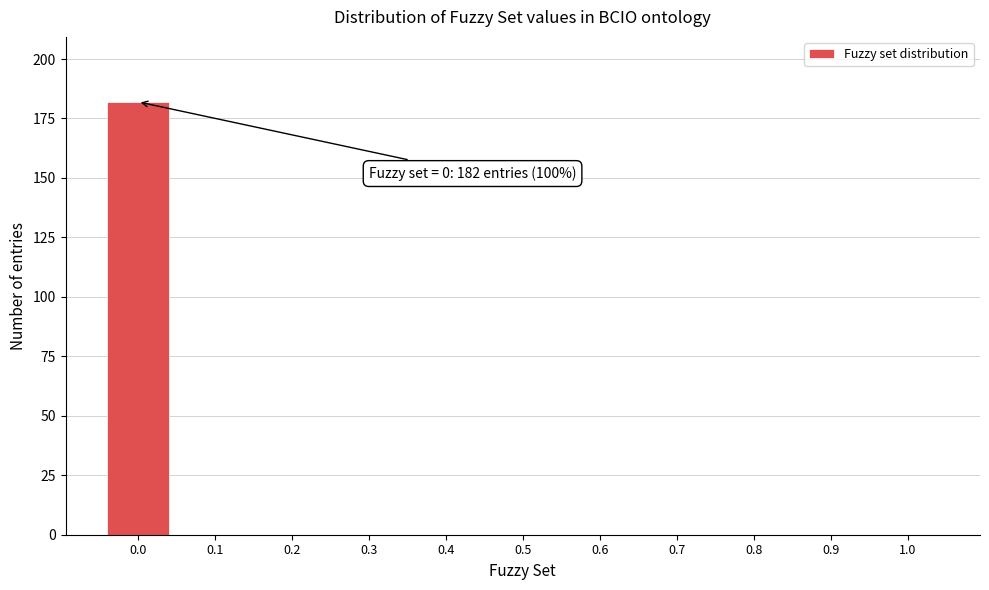

Over which range of the x-axis is the bar tallest?

-0.05 to 0.05